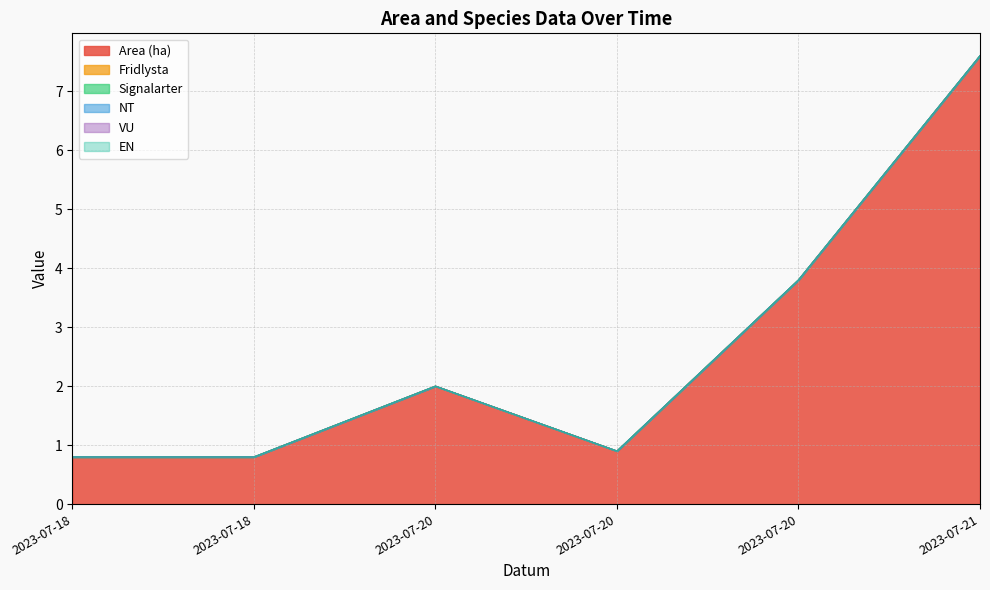

Is it true that Area (ha) equals 0.9 at 2023-07-20?

True